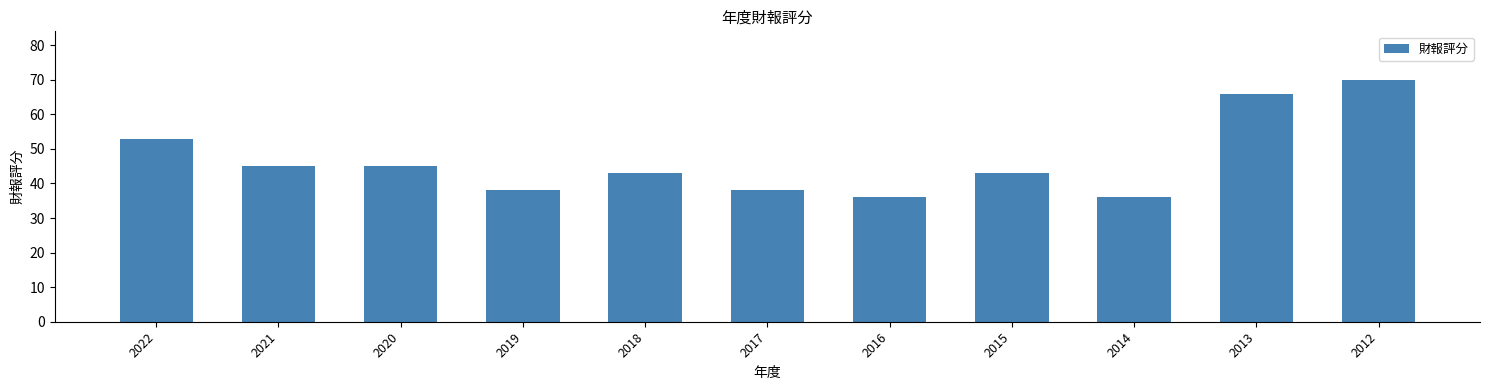

What is the difference between the values at 2021 and 2019?

7